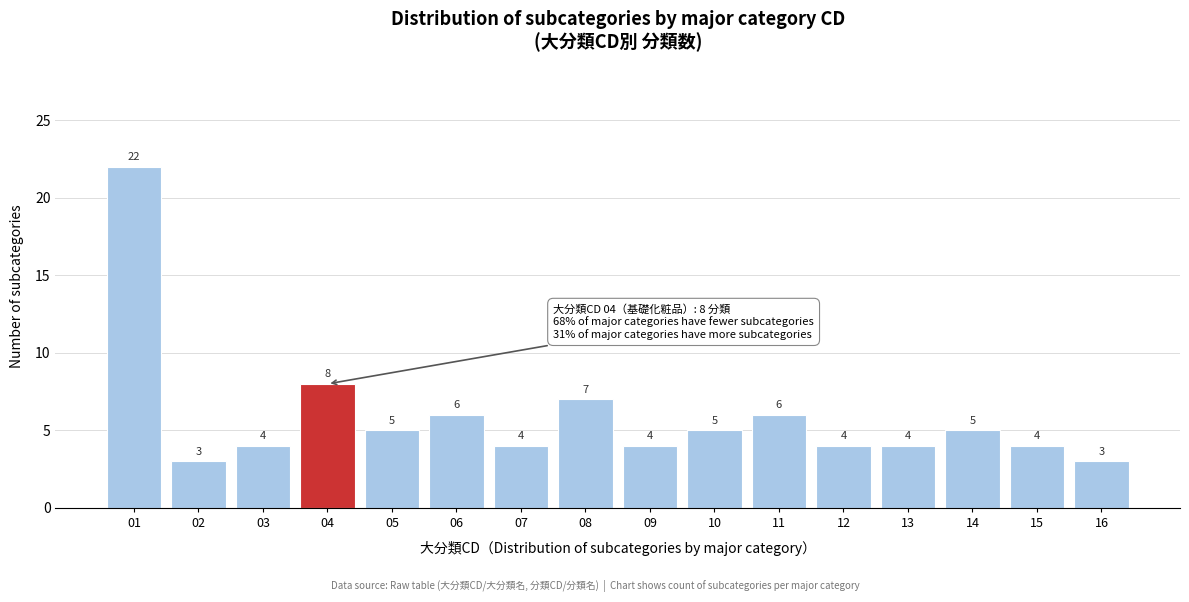

Reading right to left, extract all data points from this chart.

16=3	15=4	14=5	13=4	12=4	11=6	10=5	09=4	08=7	07=4	06=6	05=5	04=8	03=4	02=3	01=22